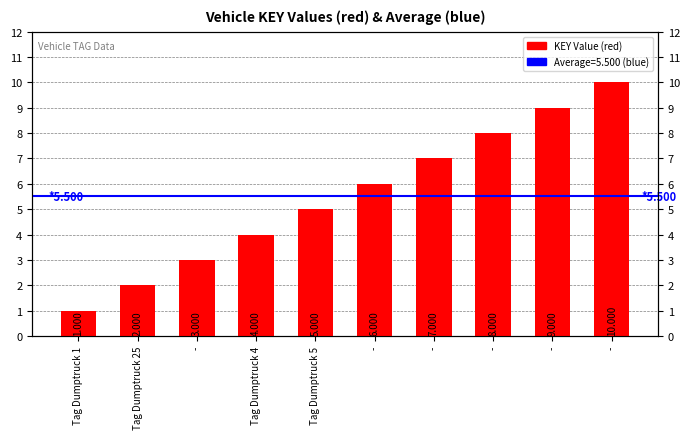

What is the ratio of the value at Tag Dumptruck 1 to the value at -?

0.1